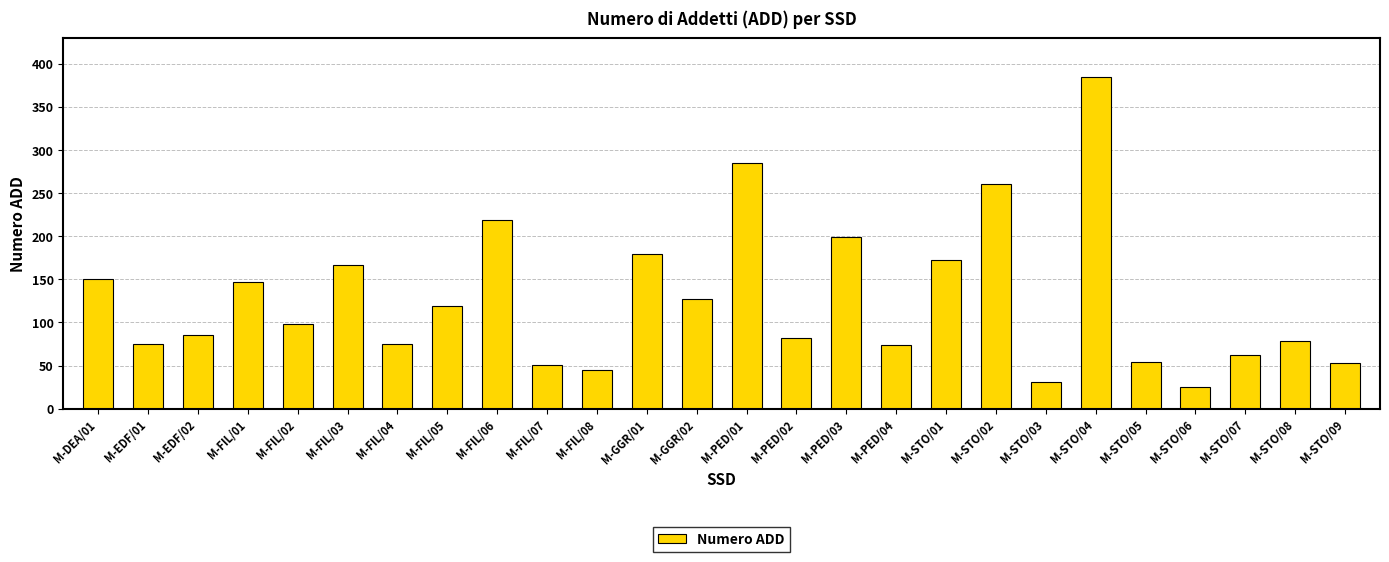

Which label corresponds to the largest value in the chart?

M-STO/04